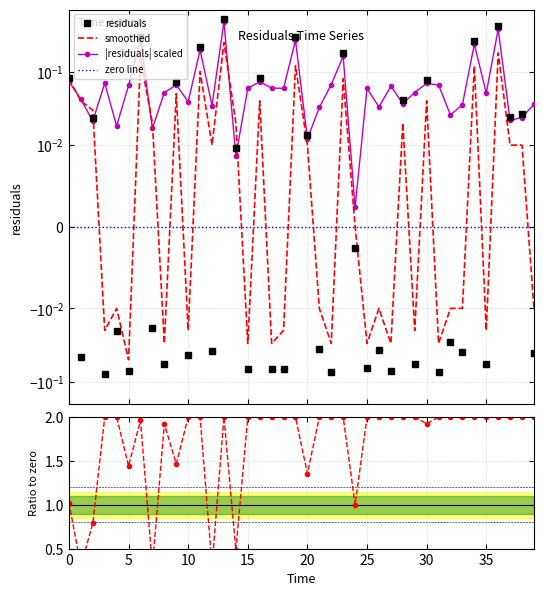

Which label corresponds to the smallest value in the chart?

15